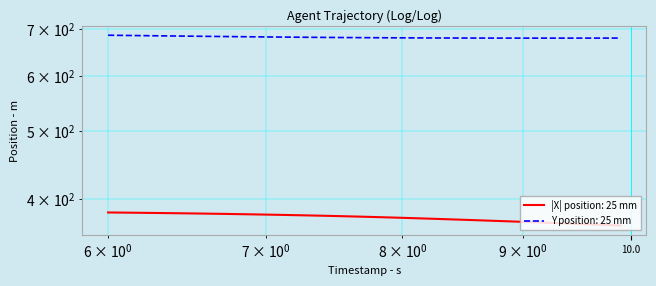

Is the value of Y at 17 greater than the value of X at 19?

Yes